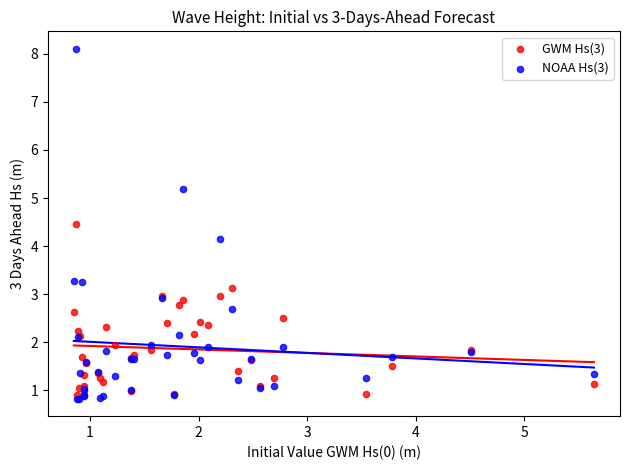

What is the X range (max minus min) for the scatter plot?

4.8